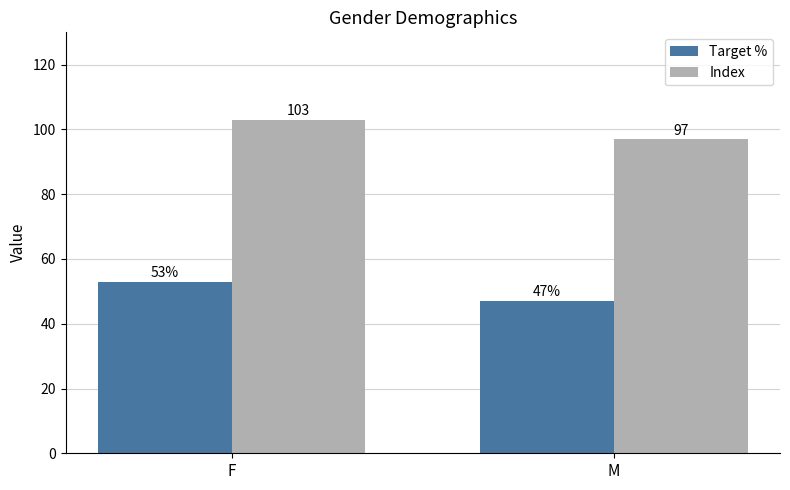

What is the minimum value shown in the chart?

47